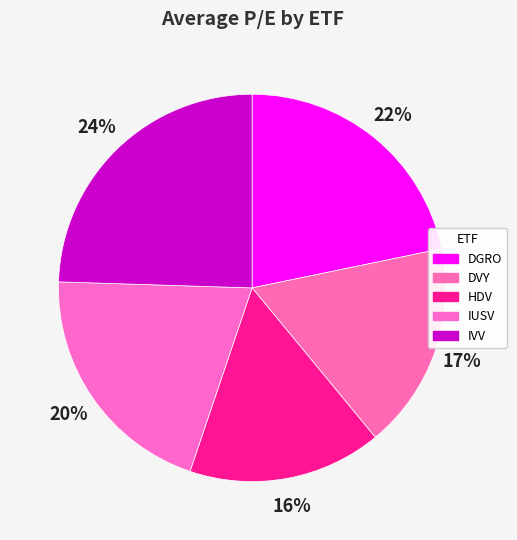

Rank the categories by value from highest to lowest.

IVV, DGRO, IUSV, DVY, HDV